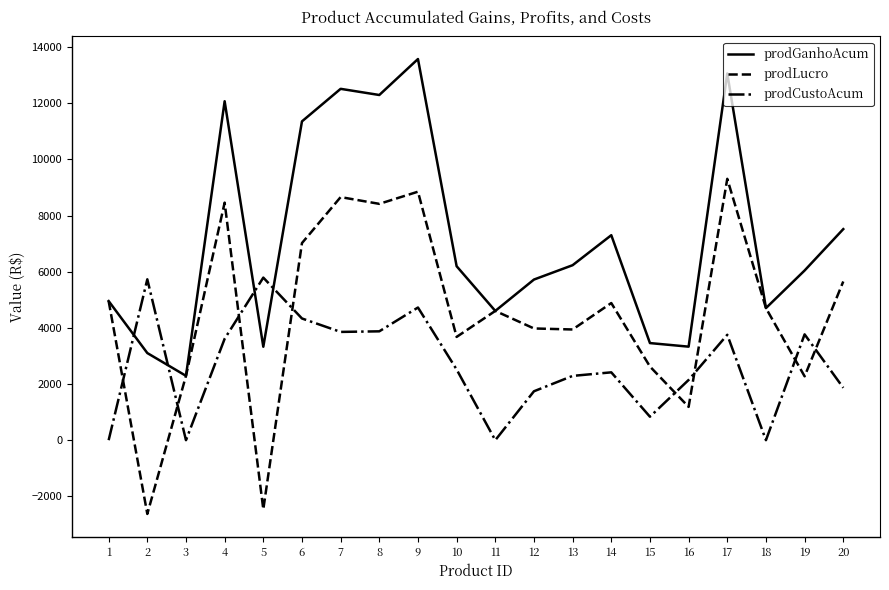

Rank the series at 15 from lowest to highest value.

prodCustoAcum, prodLucro, prodGanhoAcum